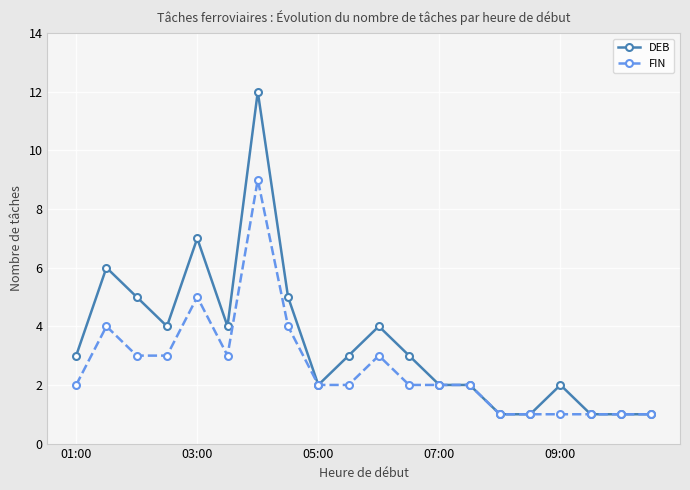

Which series has the largest range (max minus min)?

DEB